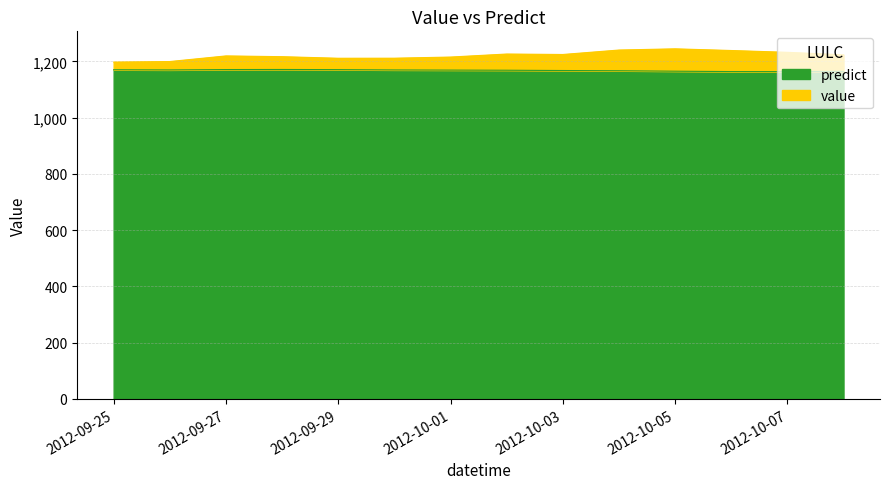

True or false: predict has more than 0 interior local peaks.

True